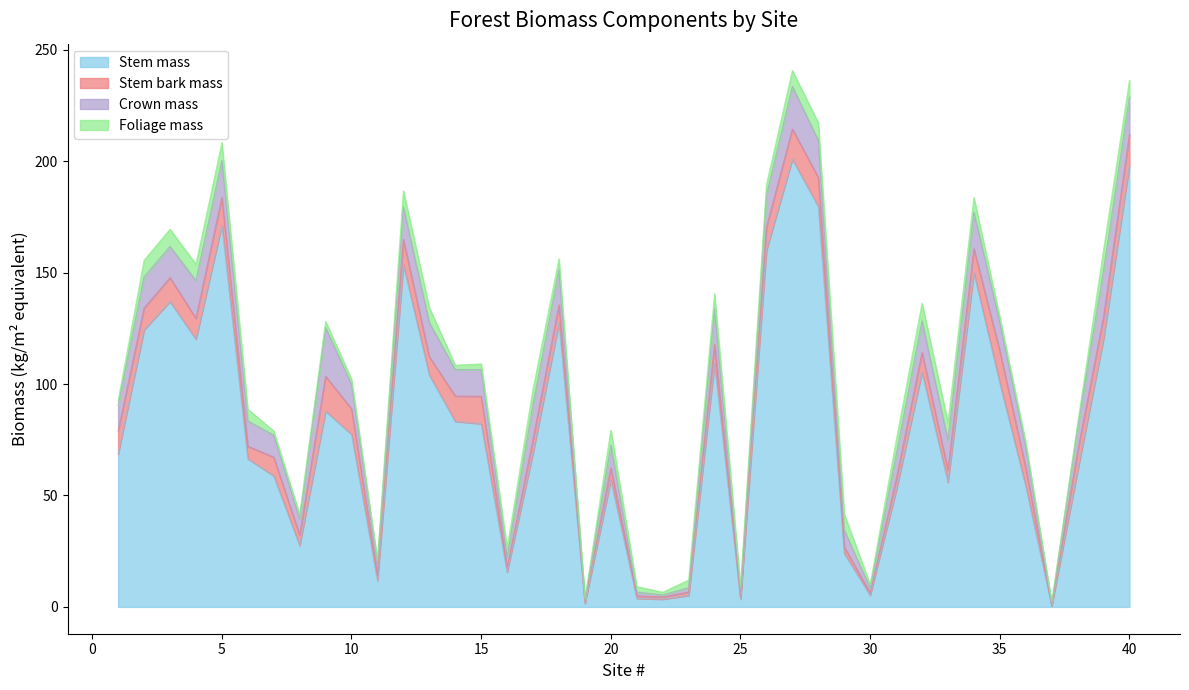

Which category has the highest value across all series?

27